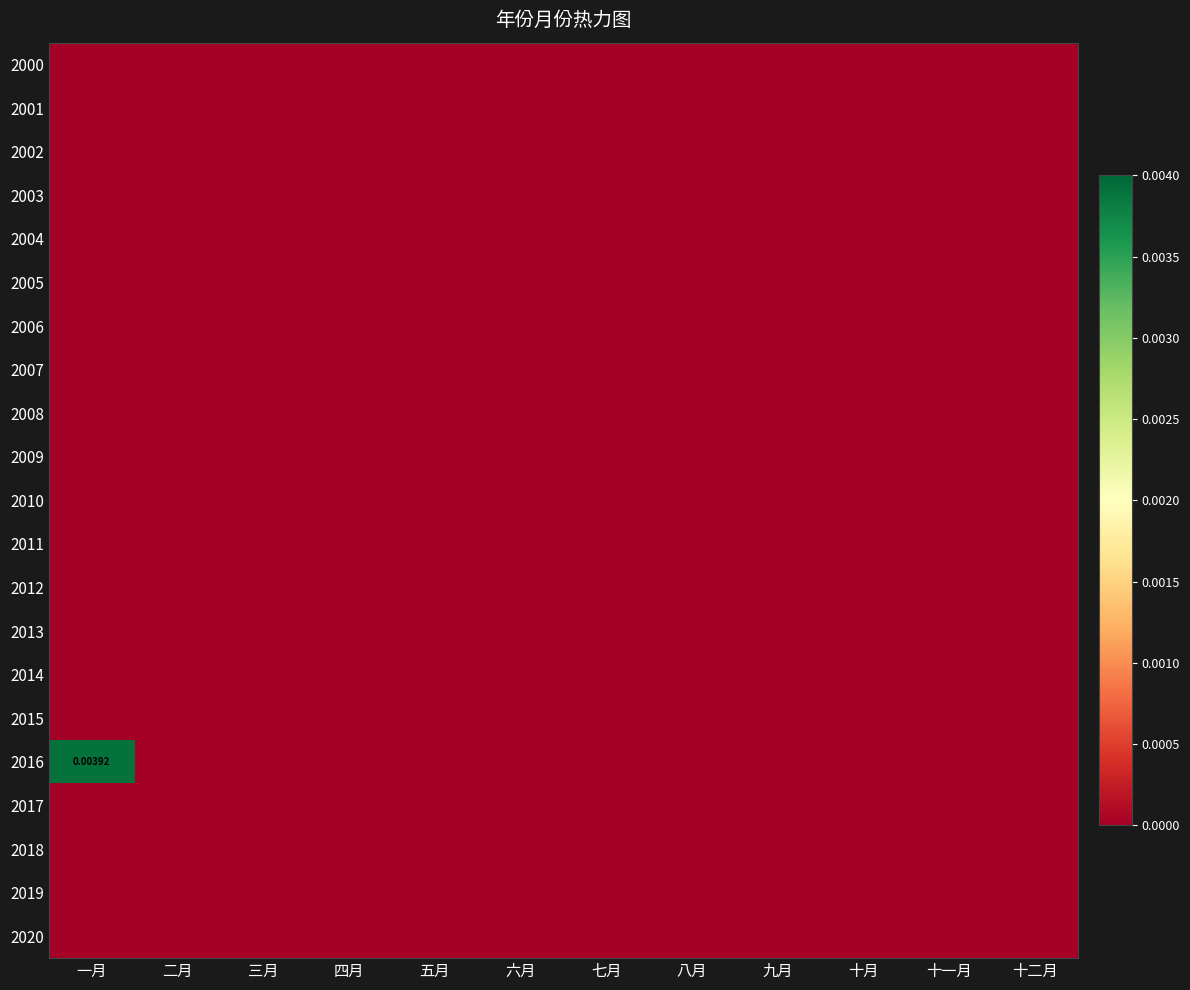

At which label does 2000 reach its peak?

一月